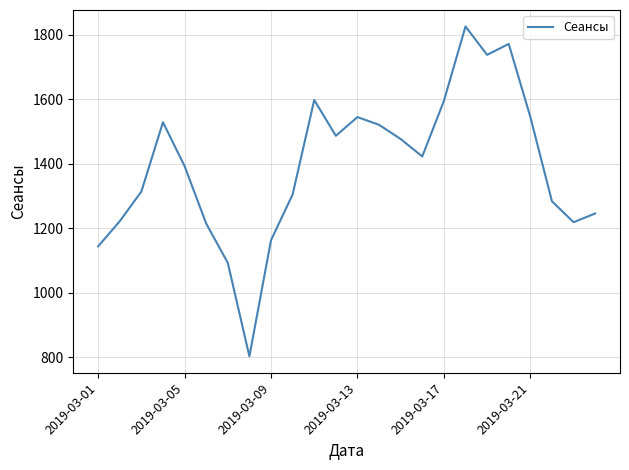

What is the sum of all values?

33458